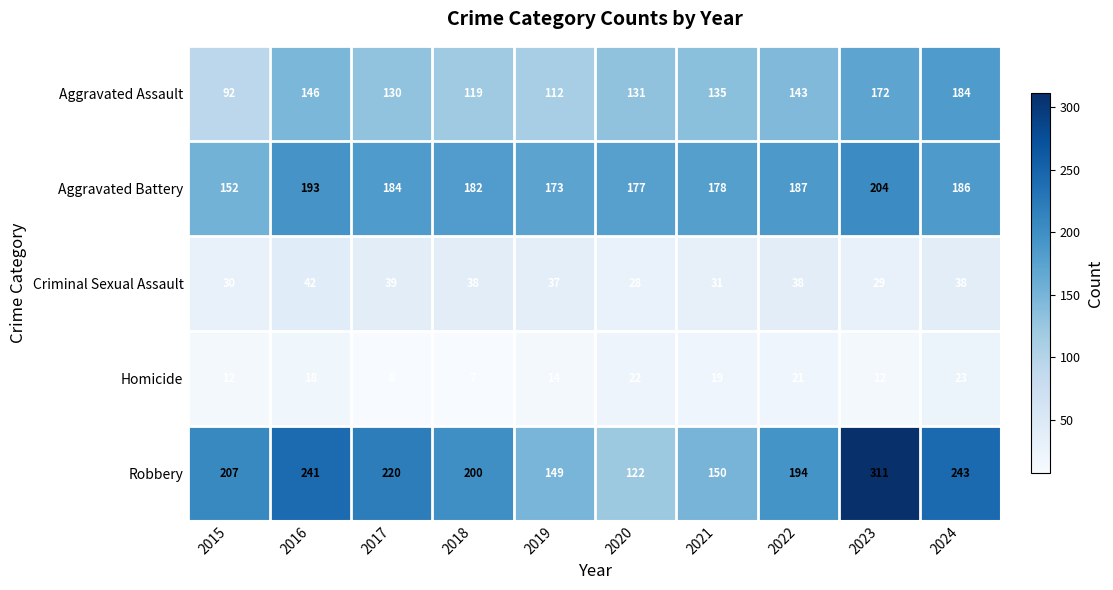

What is the maximum value shown in the chart?

311